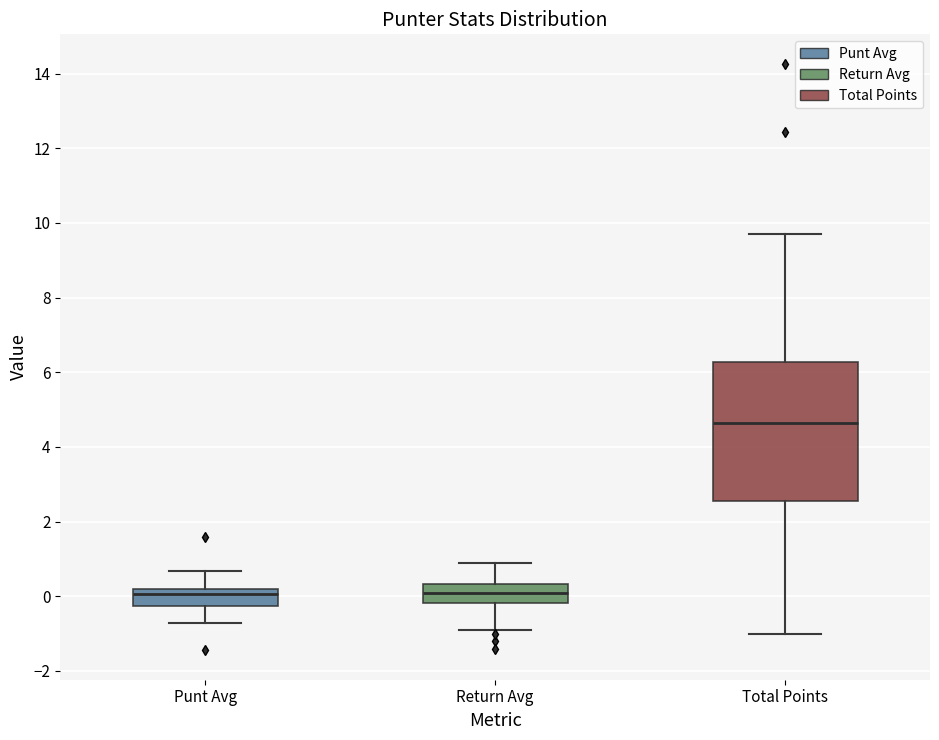

Reading left to right, read every box against the y-axis: the position of its median line, the range the box covers, and the ends of its whiskers. The values are not printed on the chart, so give them approximately, as read against the axis.

Punt Avg: median 0.0, box -0.2 to 0.2, whiskers -0.8 to 0.6
Return Avg: median 0.2, box -0.2 to 0.4, whiskers -0.8 to 1.0
Total Points: median 4.6, box 2.6 to 6.2, whiskers -1.0 to 9.8